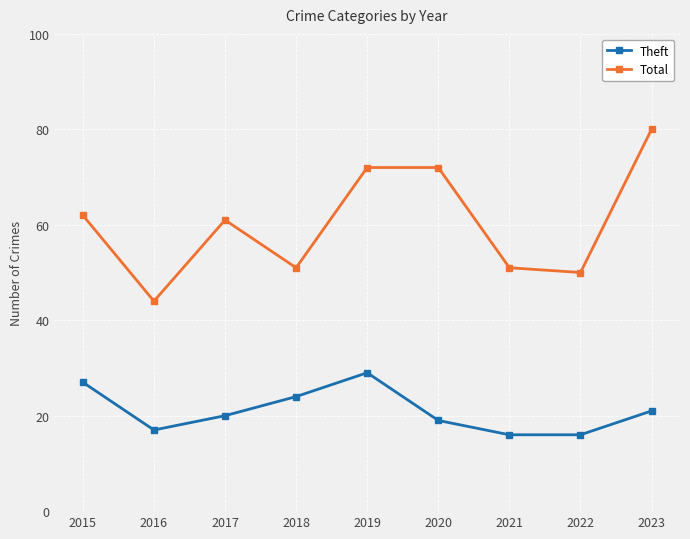

What is the highest value of the Total series?

80